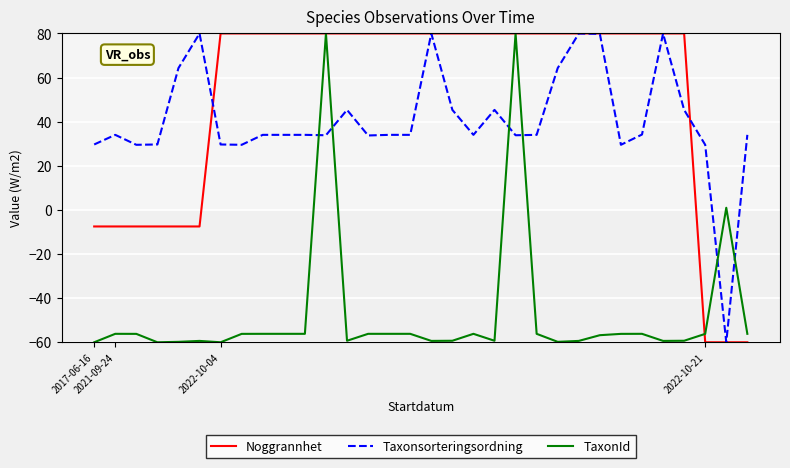

What is the highest value of the TaxonId series?

80.0